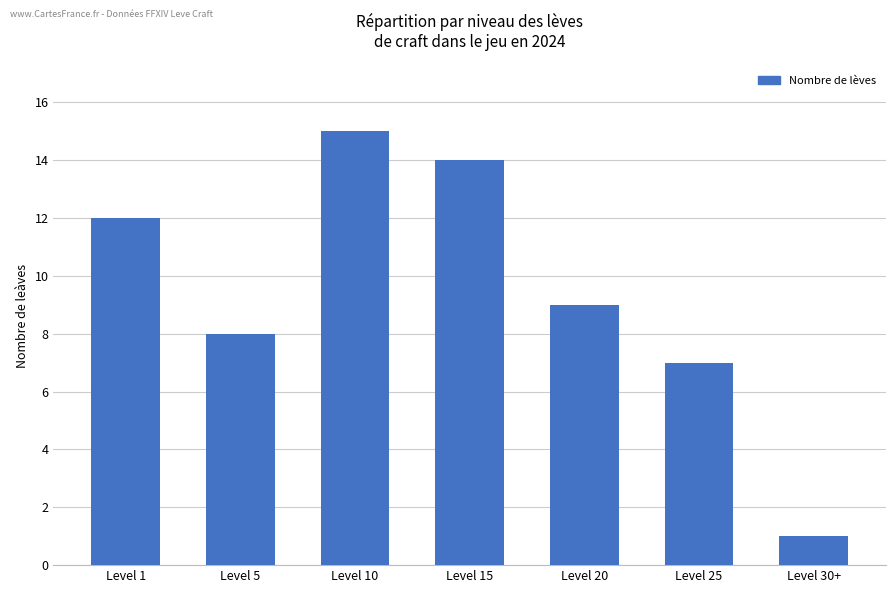

Reading left to right, what are all the values shown in this chart?

12	8	15	14	9	7	1